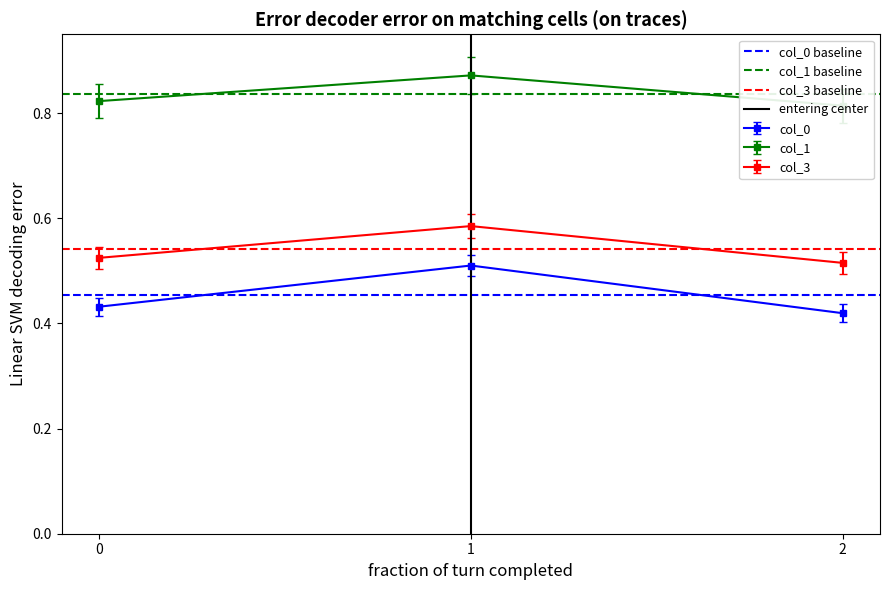

The value of col_3 at 1 is 0.4. True or false?

False